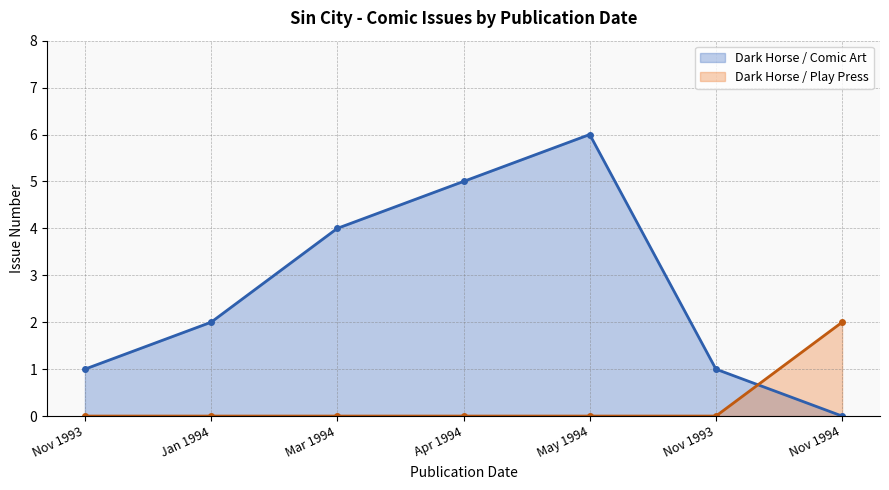

Approximately how many times larger is the value at 1994-04-01 compared to 1993-11-01?

5.0